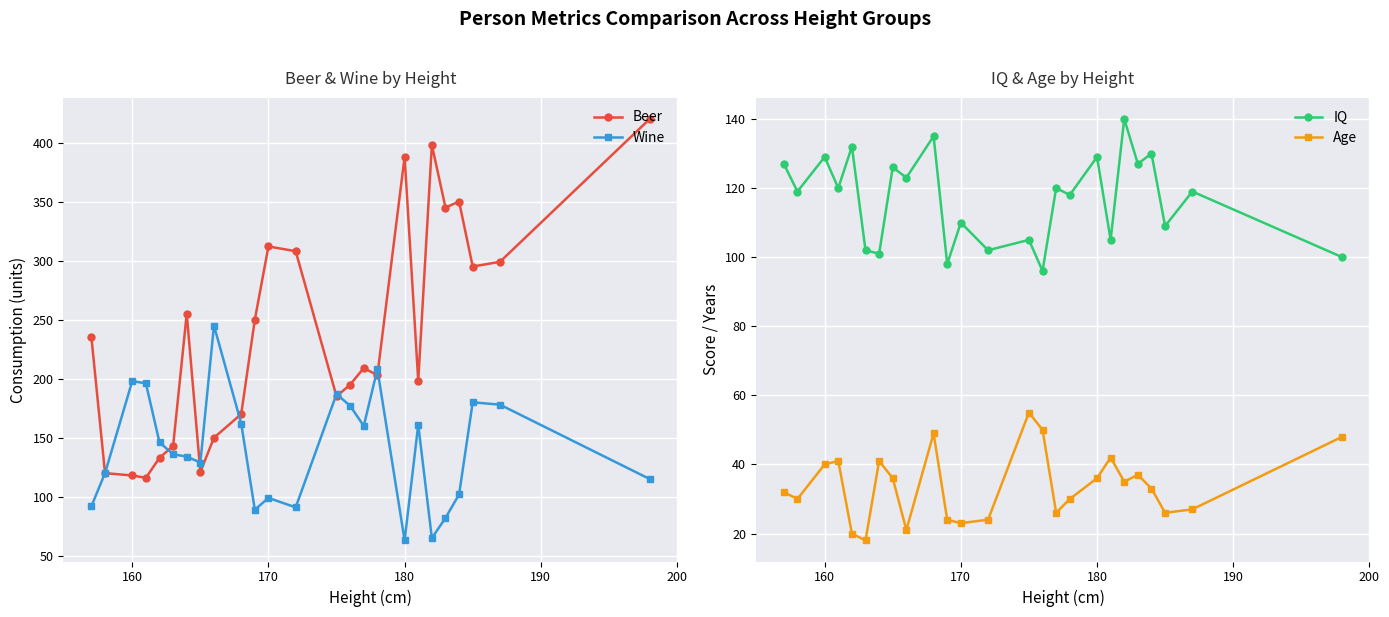

What is the average value of the Age series?

34